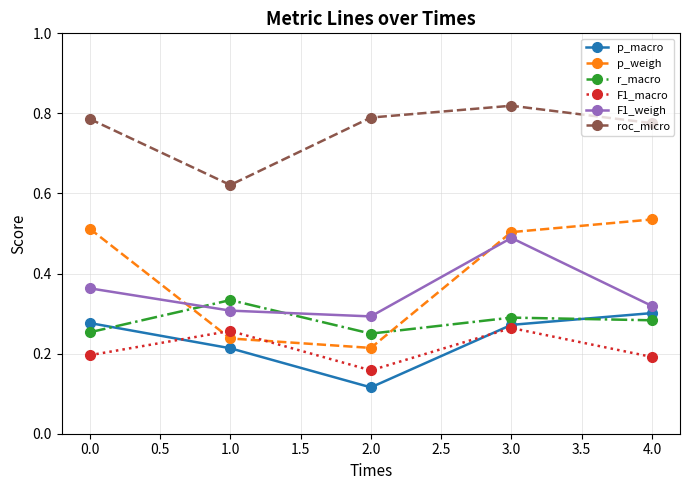

How many lines are shown in the chart?

6